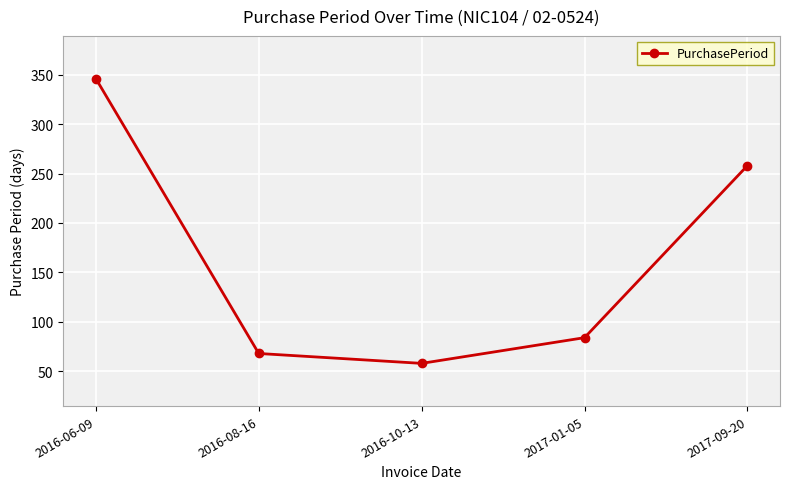

List the labels in order of value, smallest first.

2016-10-13, 2016-08-16, 2017-01-05, 2017-09-20, 2016-06-09